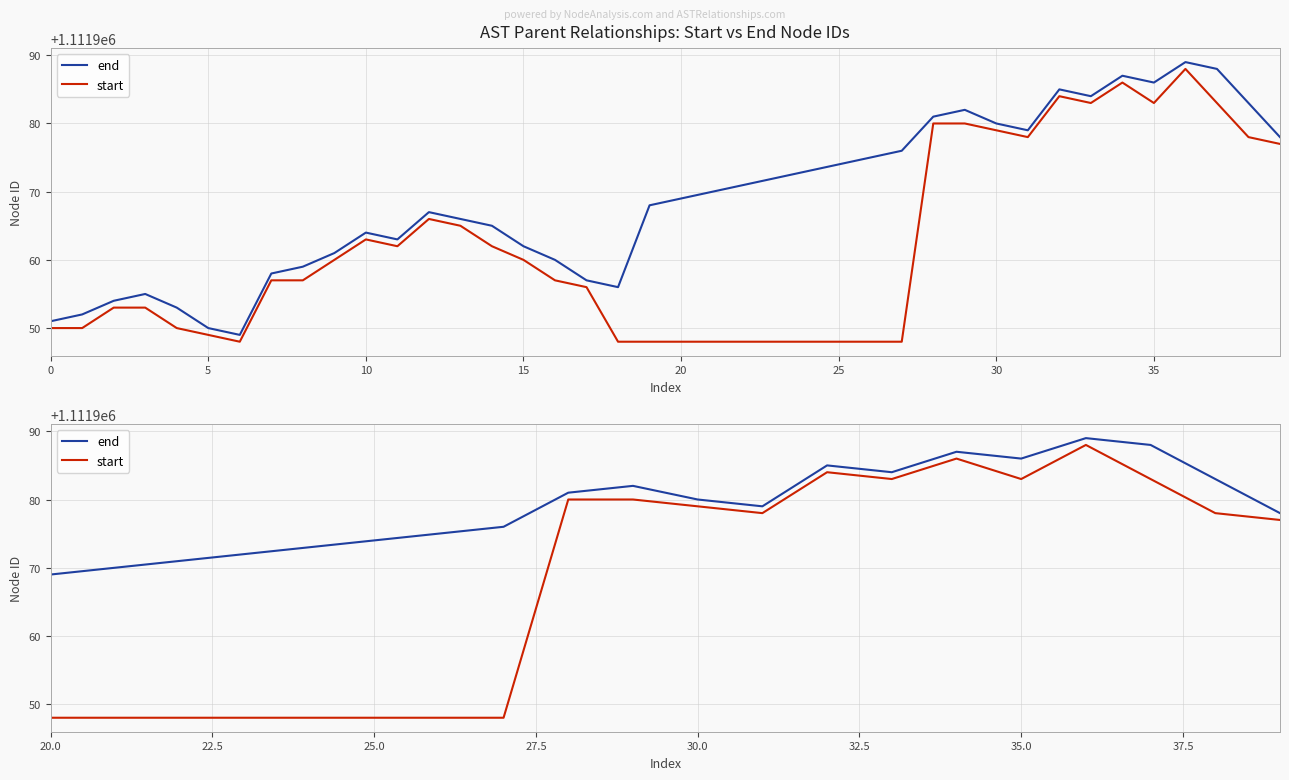

What is the difference between the second highest and minimum values in the start series?

38